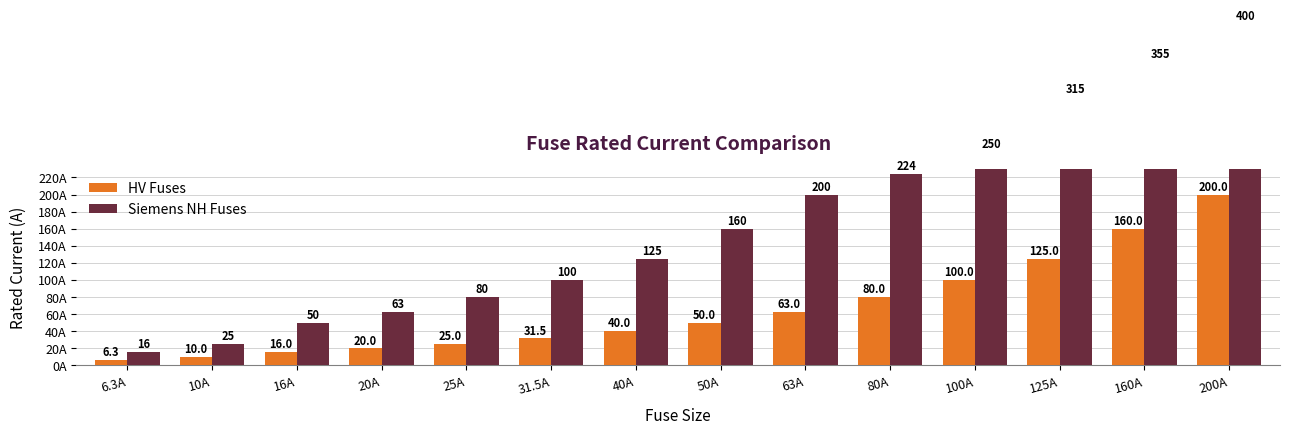

What is the label of the 5th bar from the right?

80A